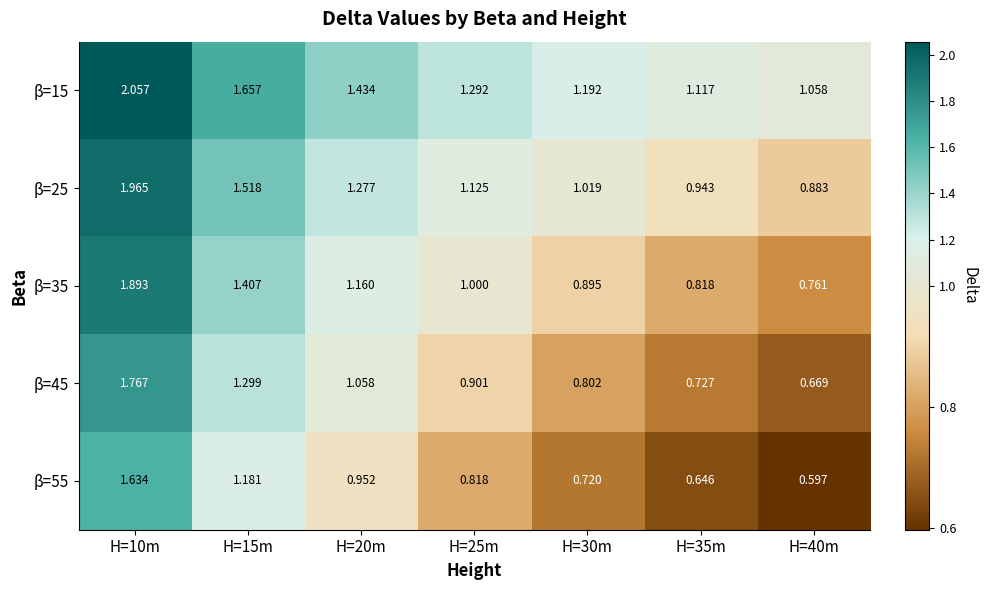

Is the value of β=35 at H=15m greater than the value of β=55 at H=10m?

No